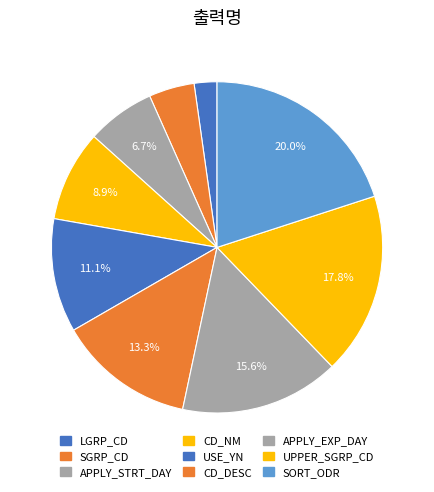

What is the change in value from APPLY_STRT_DAY to USE_YN?

+2